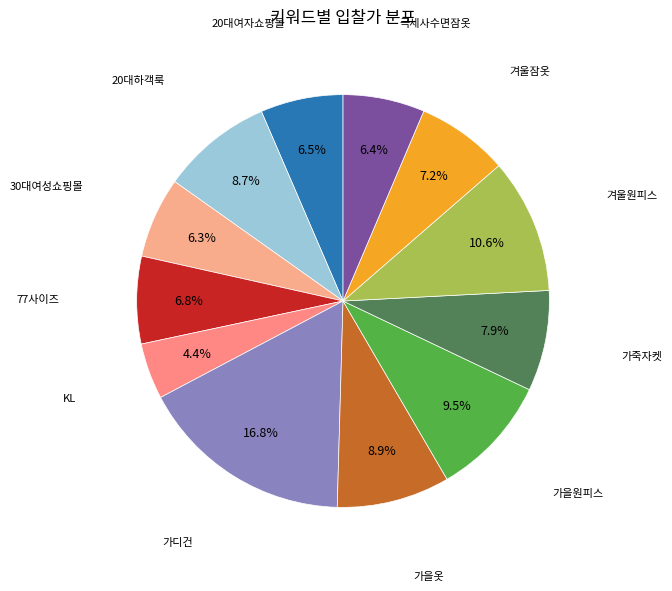

Count the number of slices in the pie.

12